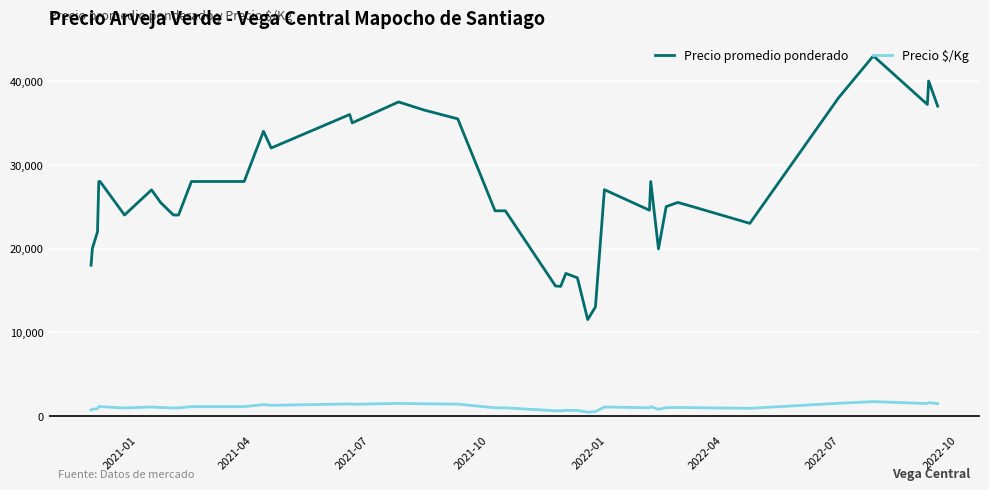

What is the difference between the maximum and minimum values in the Precio $/Kg series?

1260